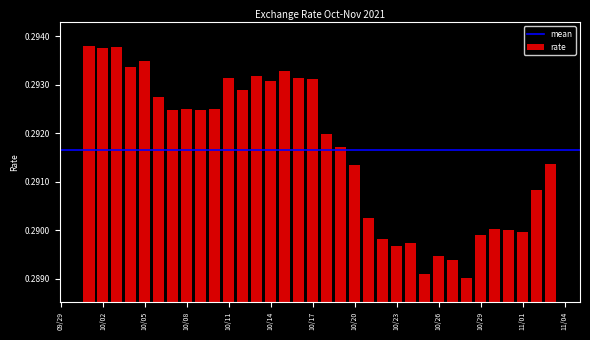

What is the sum of all values?

9.9